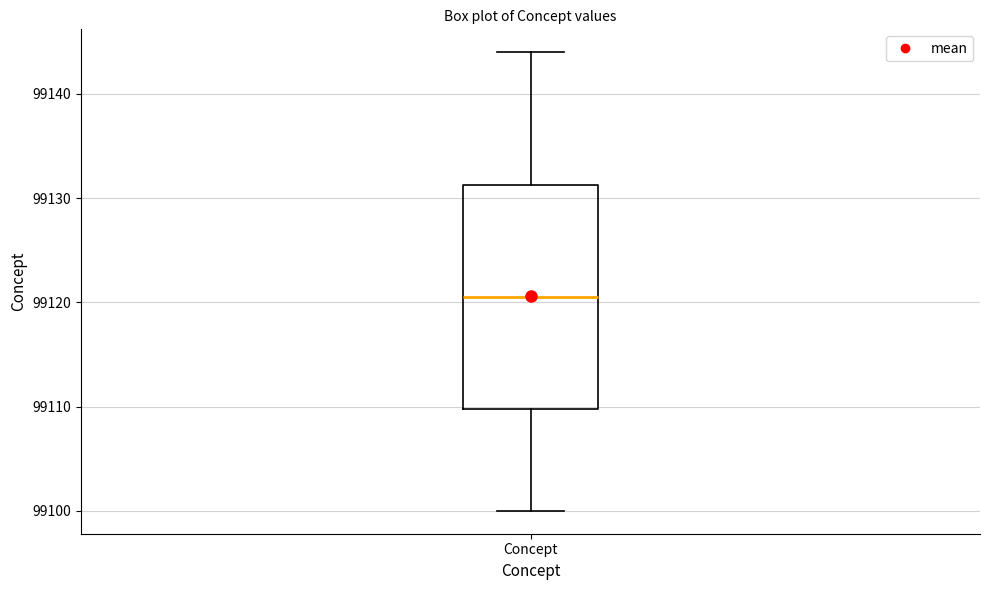

Transcribe this box plot: give where the median line is, the range the box spans, and where the two whiskers end, as read against the y-axis. The values are not printed on the chart, so give them approximately, as read against the axis.

median 99121, box 99110 to 99131, whiskers 99100 to 99144